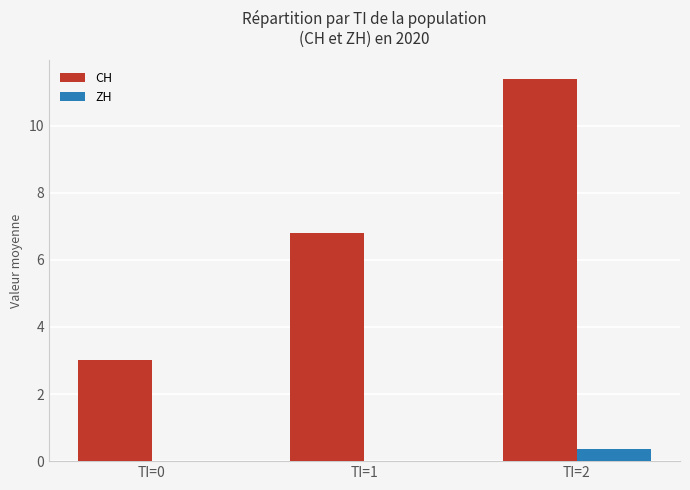

Which series has the widest spread of values?

CH